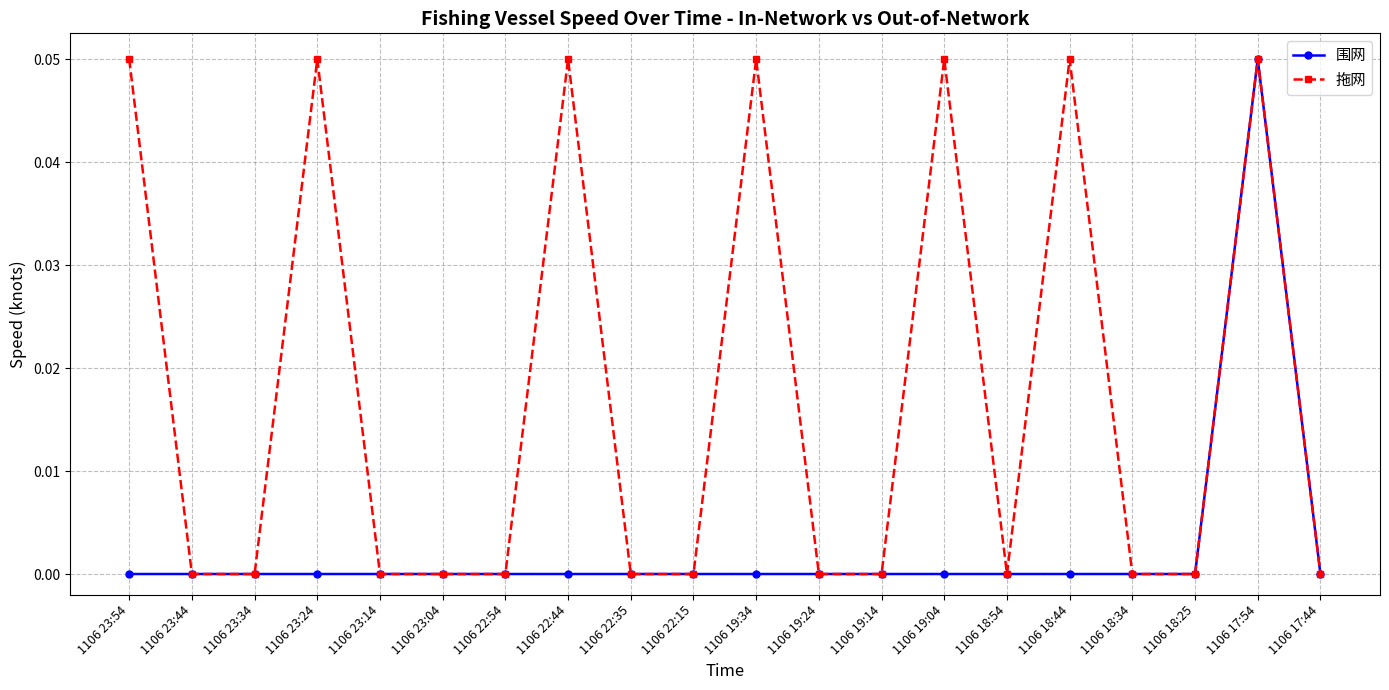

Rank the series at 1106 22:44 from highest to lowest value.

拖网, 围网